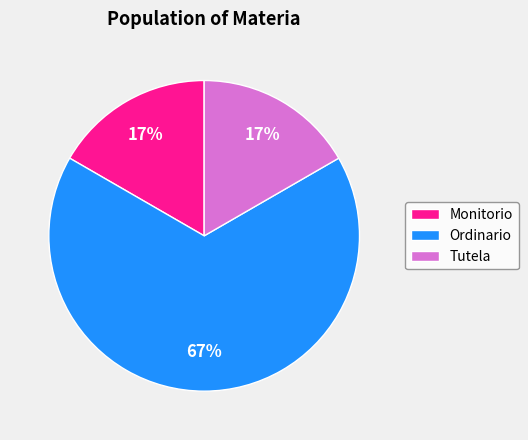

What percentage is the Tutela slice, to the nearest percent?

17%